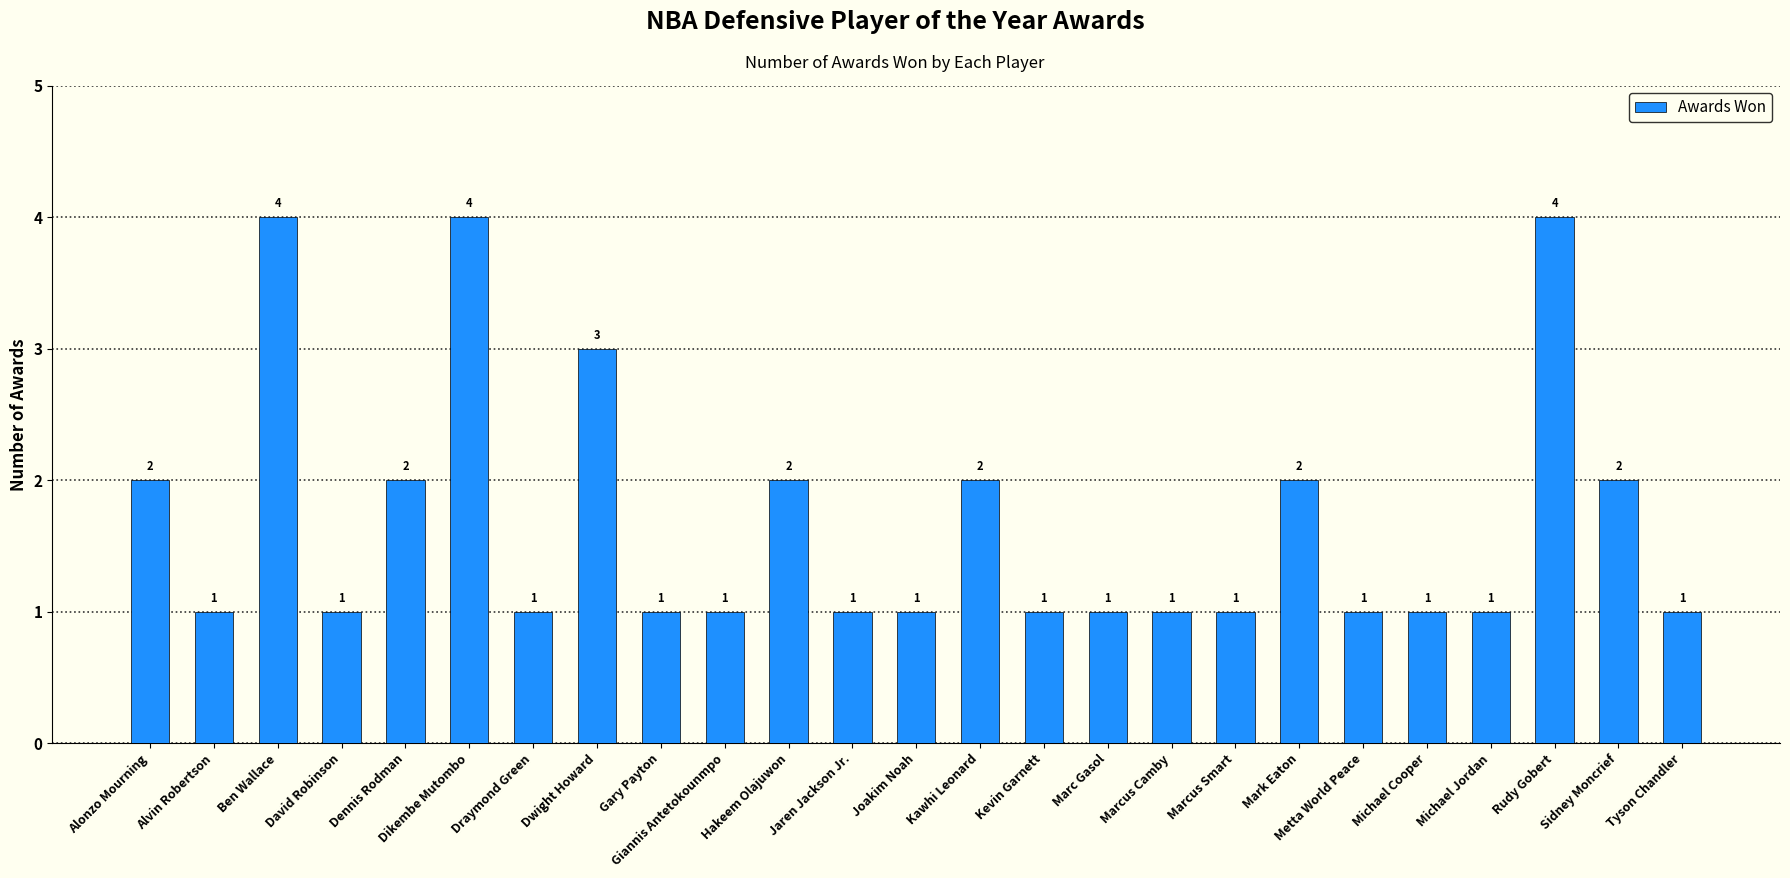

What is the change in value from Gary Payton to Kawhi Leonard?

+1